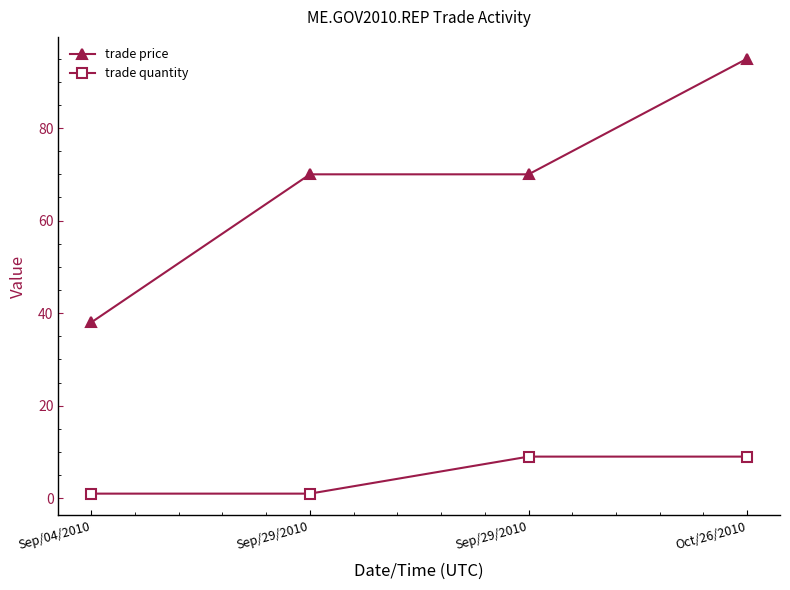

How many categories are shown in the chart?

4